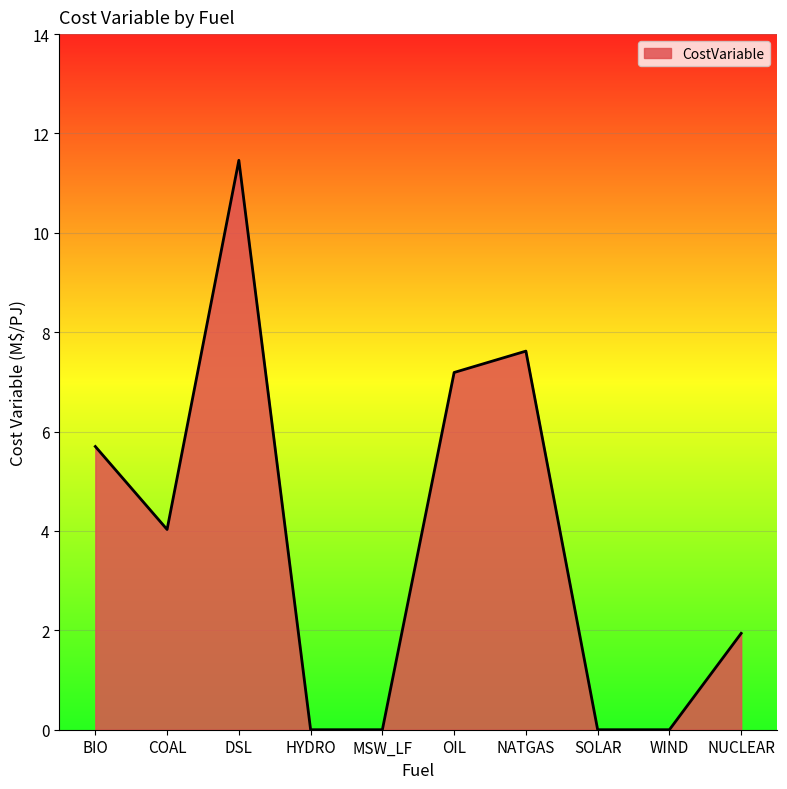

What is the change in value from DSL to HYDRO?

-11.5